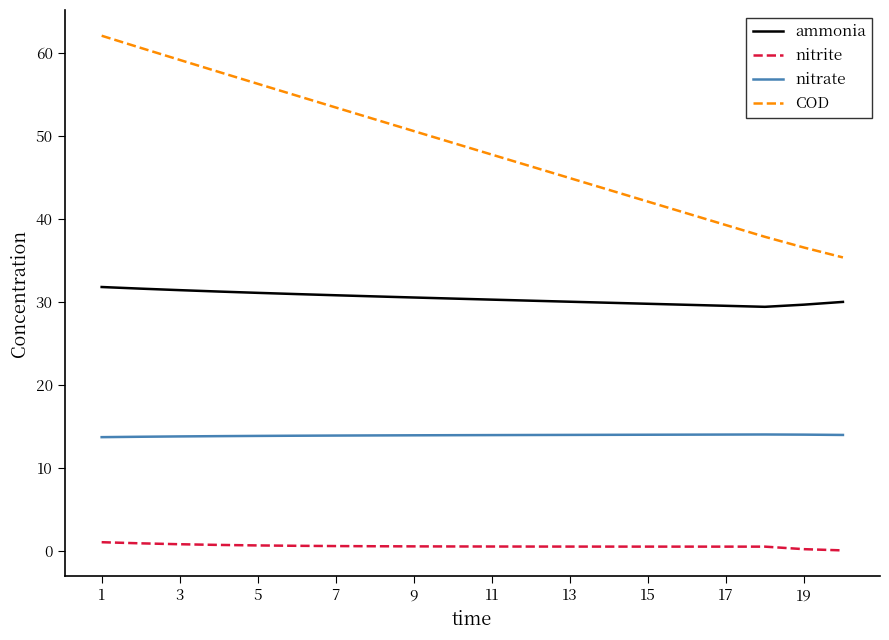

List the series in order of their peak value, lowest first.

nitrite, nitrate, ammonia, COD